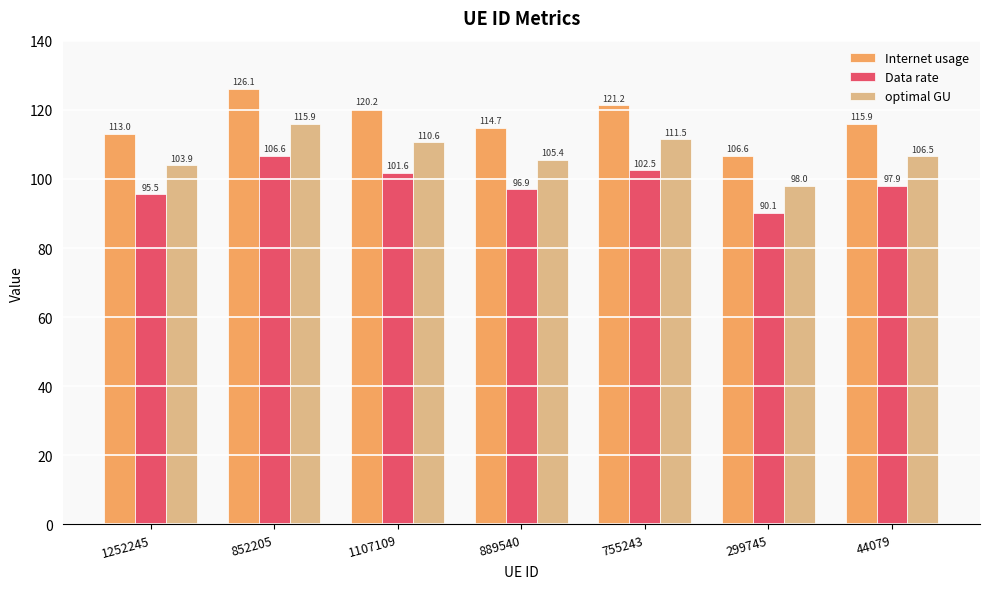

What position from the left is 299745?

6